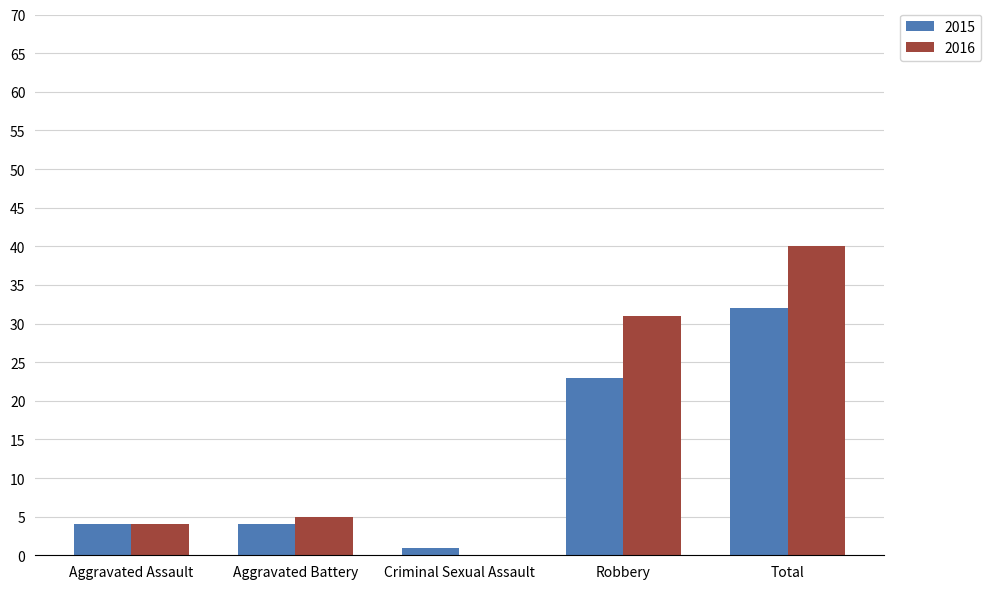

Are the bars grouped side by side (vs. stacked)?

Yes